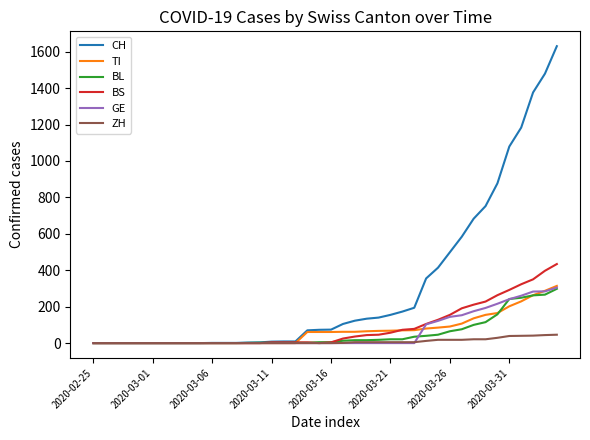

Which series has the largest range (max minus min)?

CH